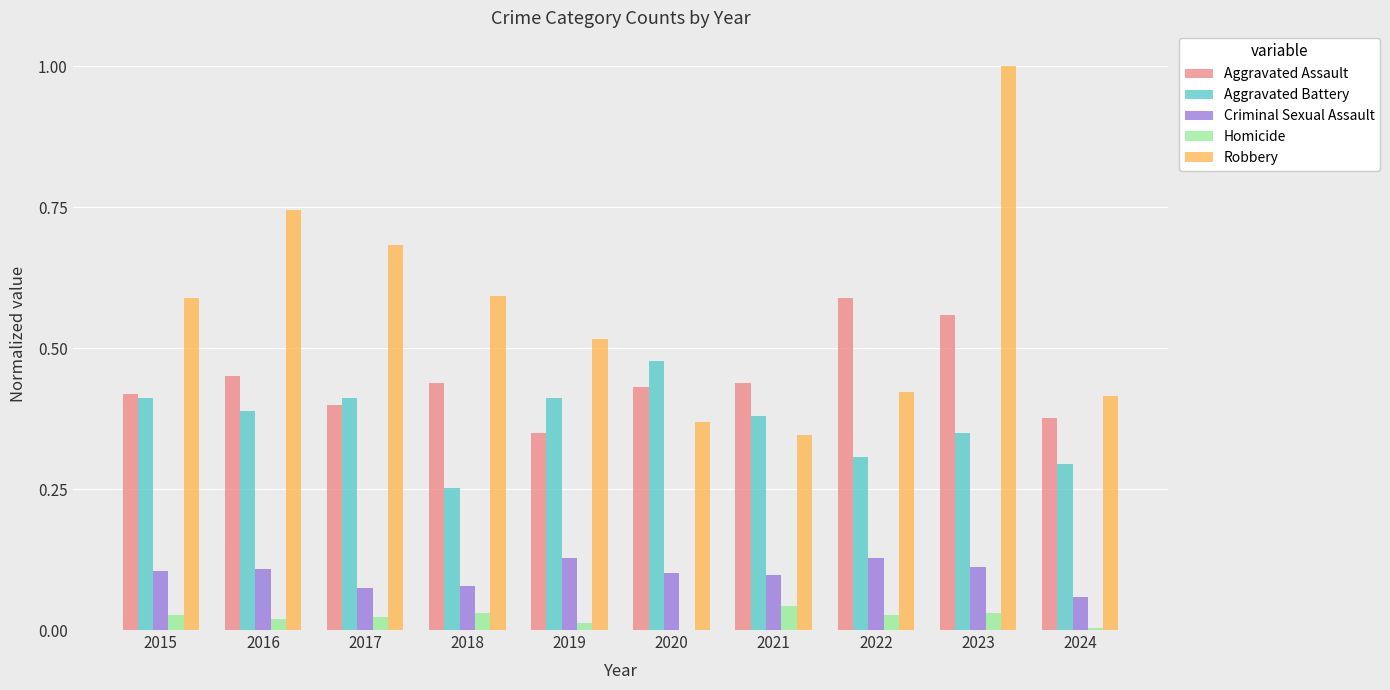

What is the sum of the Aggravated Assault values at 2022 and 2017?

1.0